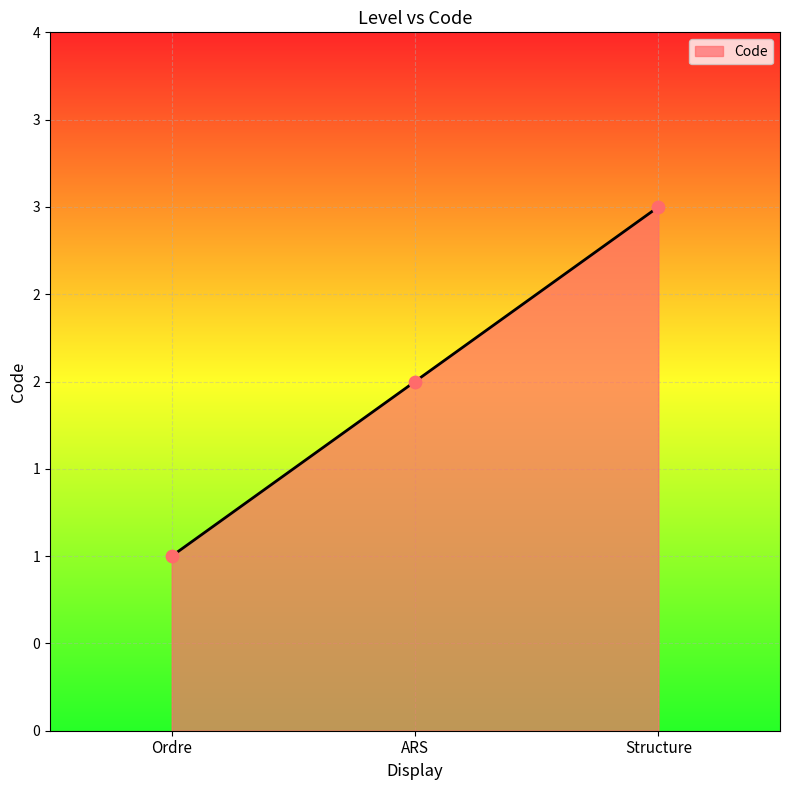

Between Ordre and ARS, which is larger?

ARS